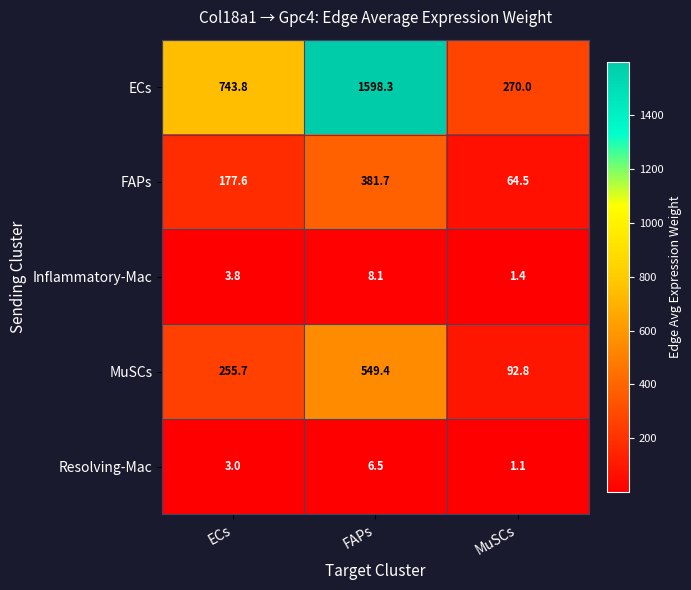

Which series has the largest range (max minus min)?

ECs